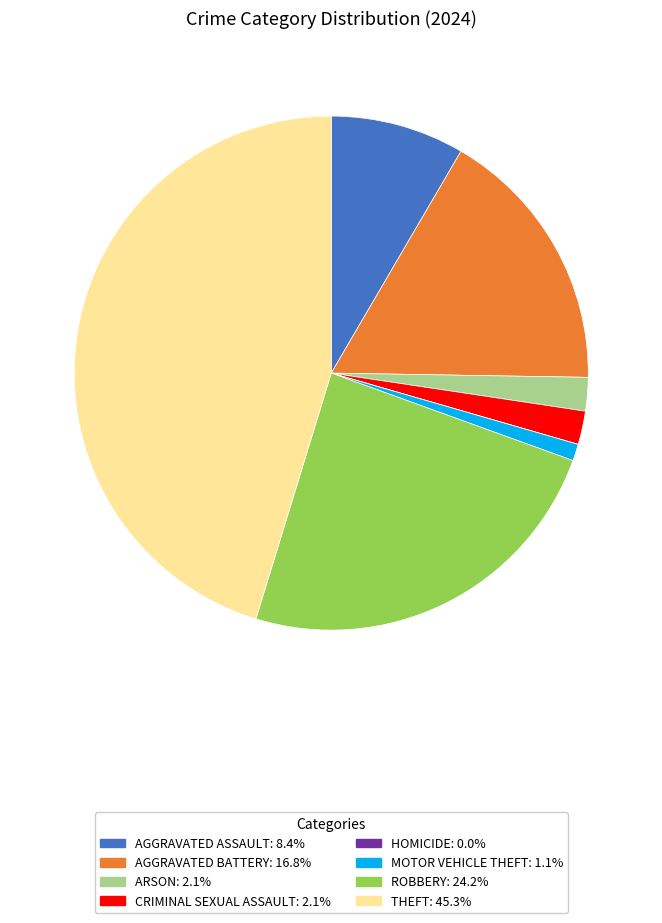

Is there any slice that represents more than half of the pie?

No